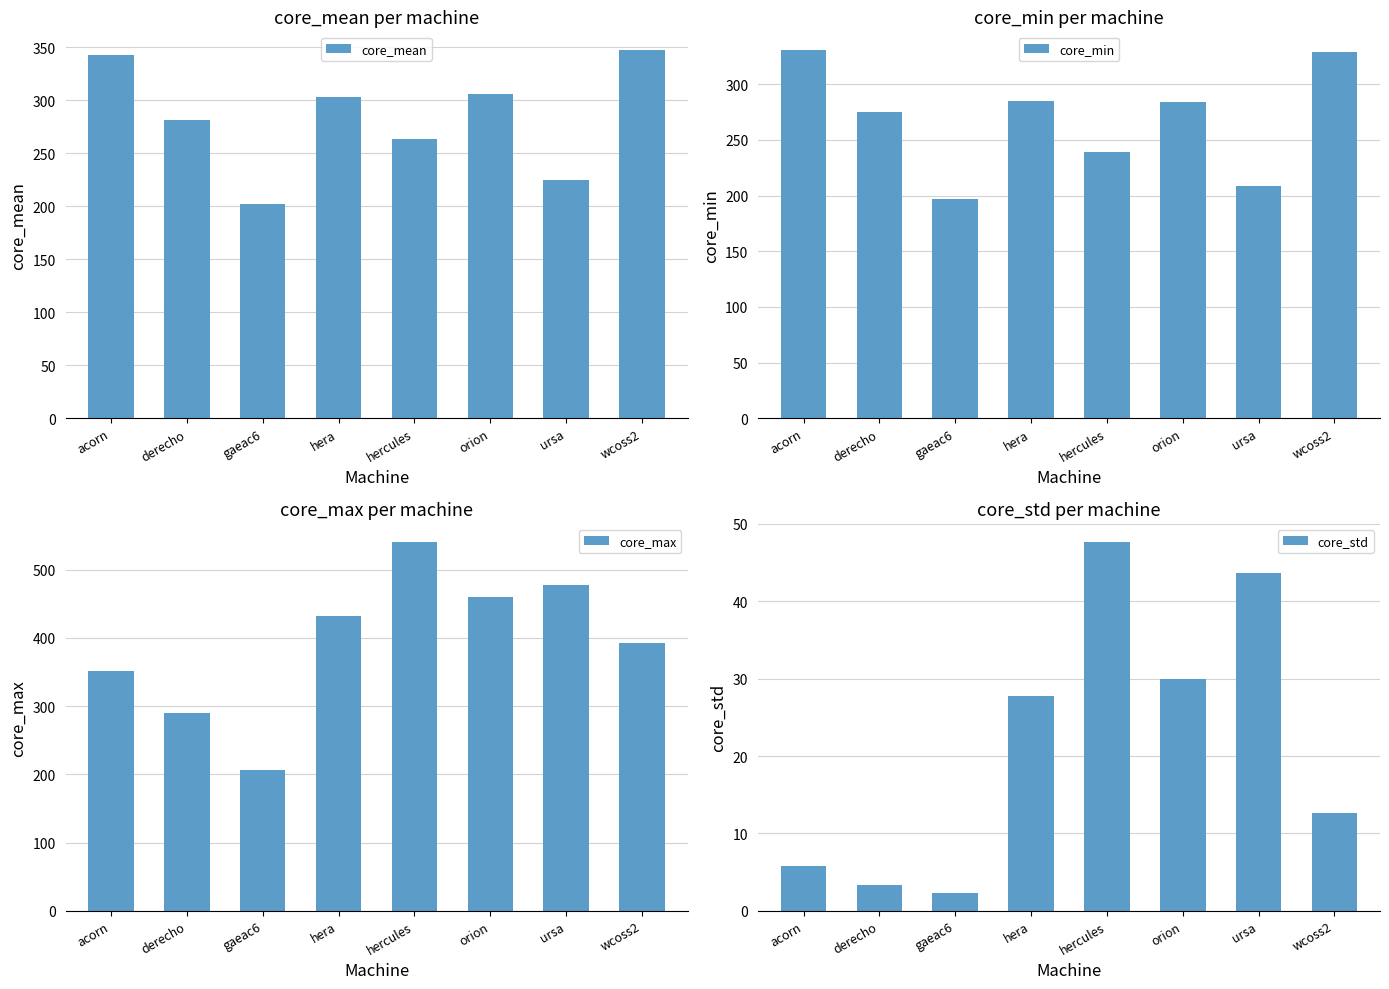

What is the difference between the core_max values at hera and acorn?

80